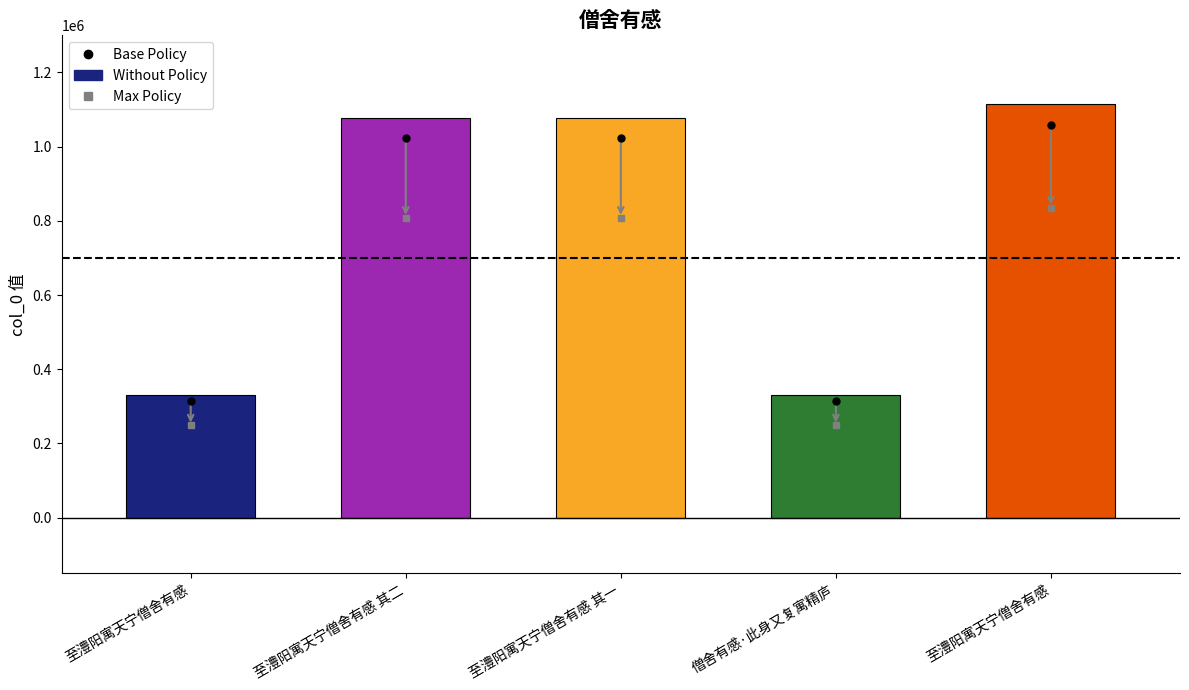

At which category does the chart reach its minimum across all series?

至澧阳寓天宁僧舍有感